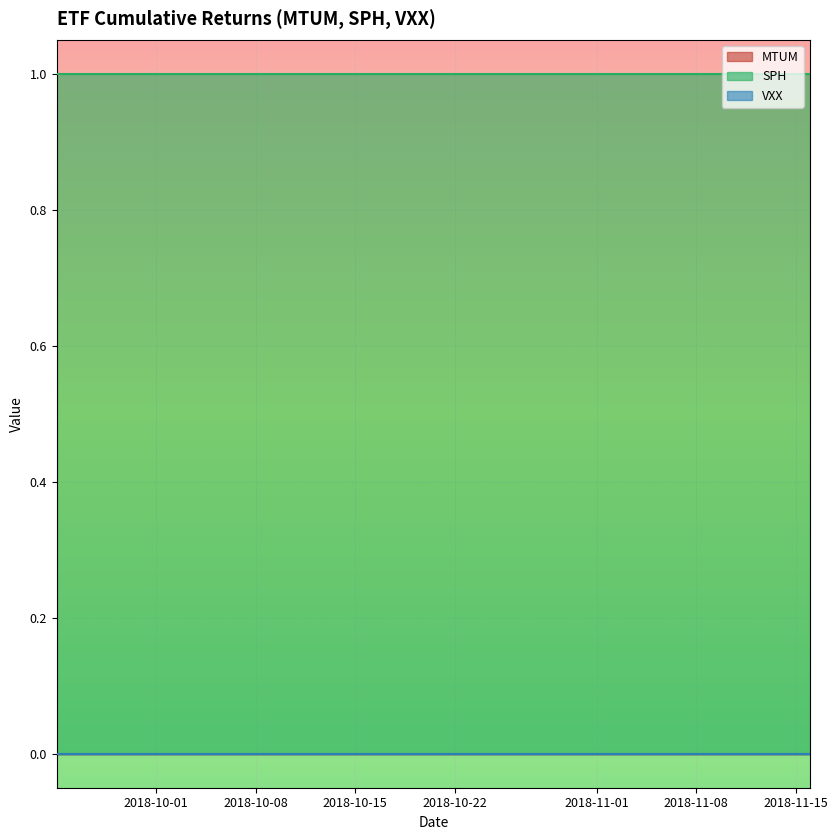

Is the value of VXX at 31 greater than the value of SPH at 25?

No